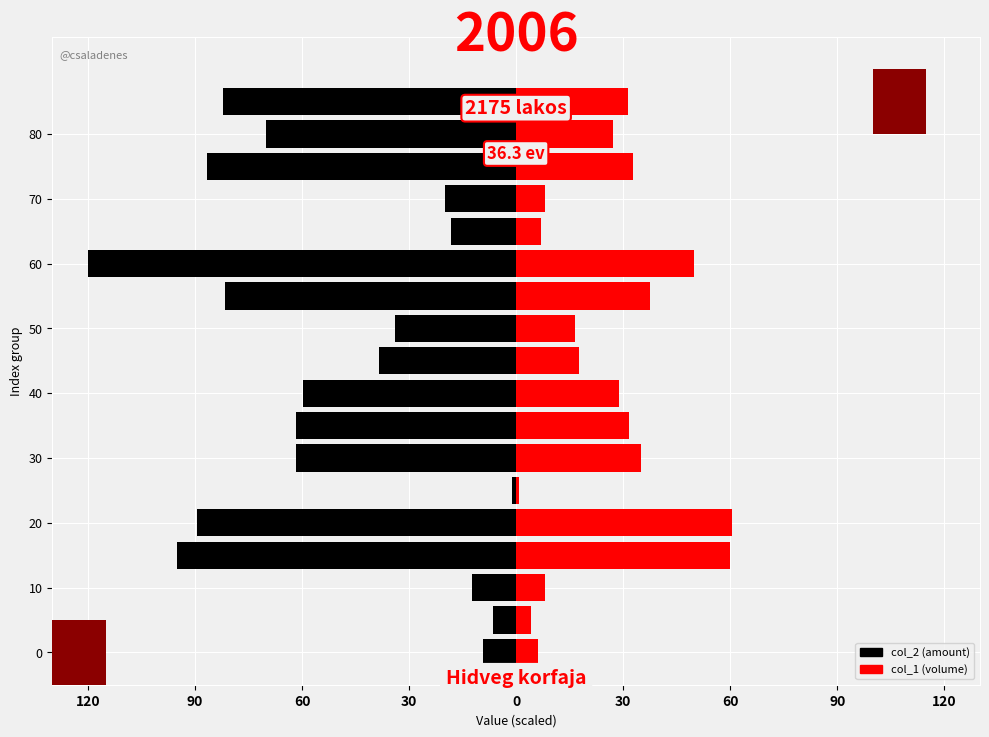

How many groups of bars are there?

18